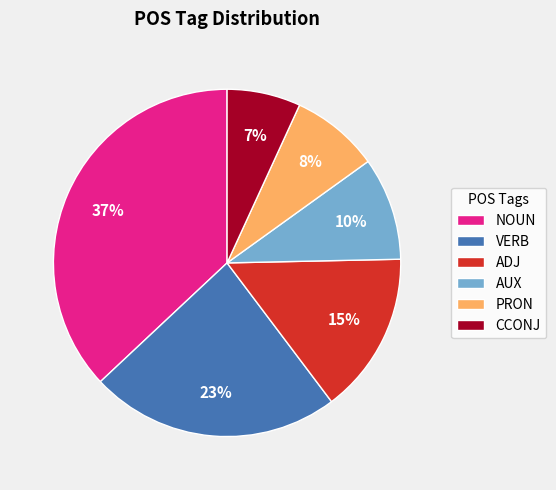

The NOUN slice represents 13% of the pie. True or false?

False